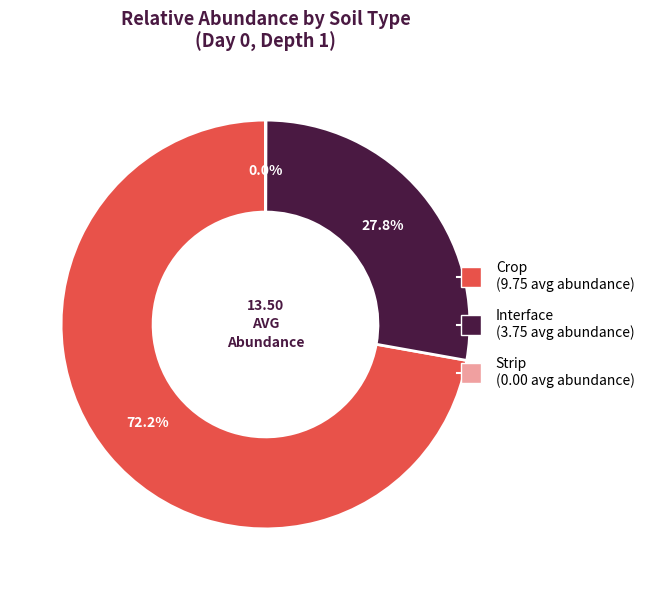

What is the largest slice in the pie chart?

Crop